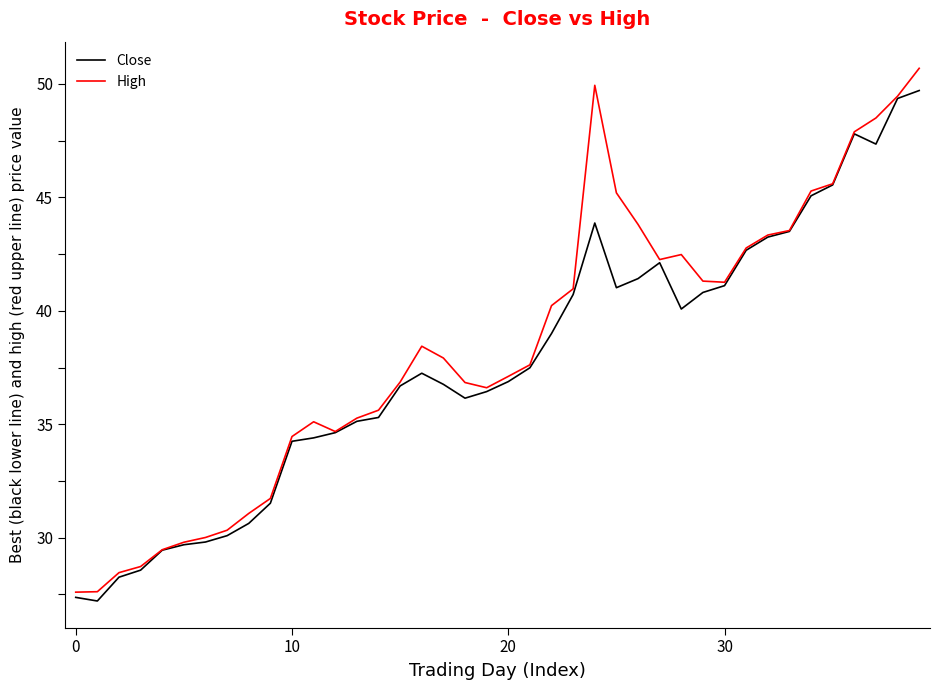

Which series has the largest range (max minus min)?

High